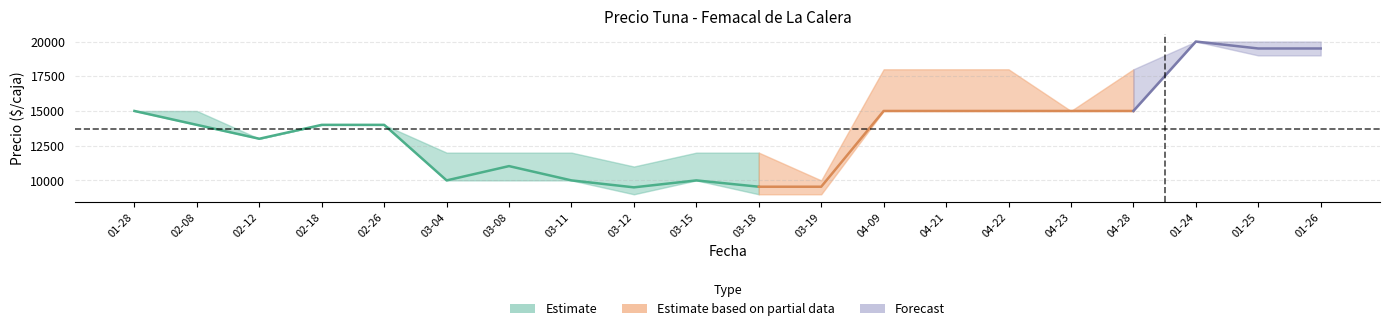

True or false: Precio minimo and Precio promedio ponderado cross at least once.

False